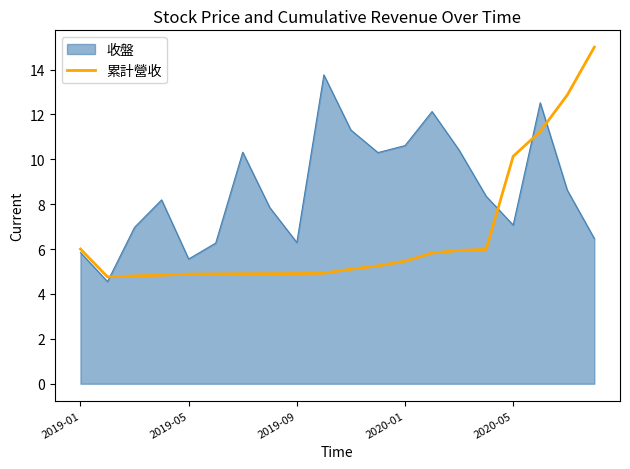

What is the lowest value of the 累計營收 series?

4.8